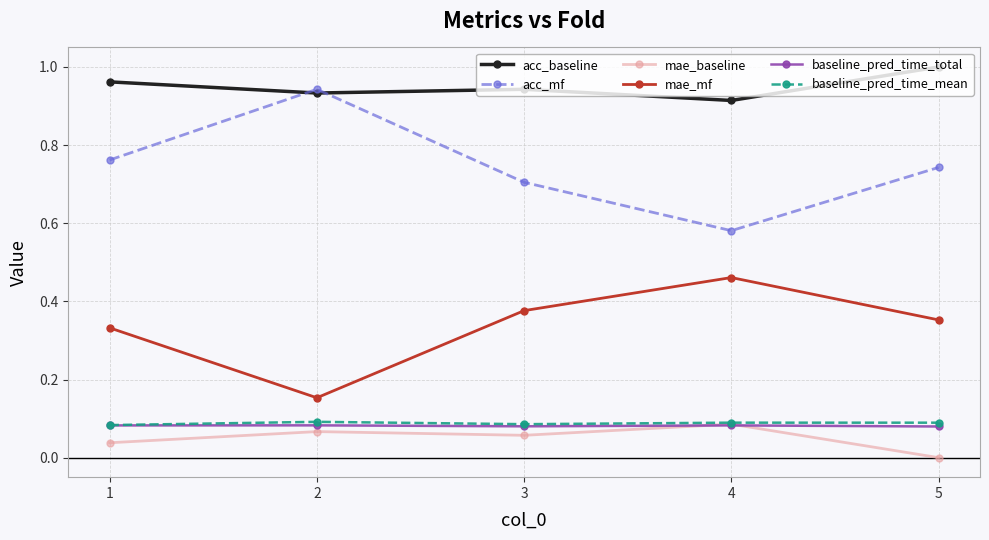

True or false: acc_mf has a value of 1.0 at 4.

False